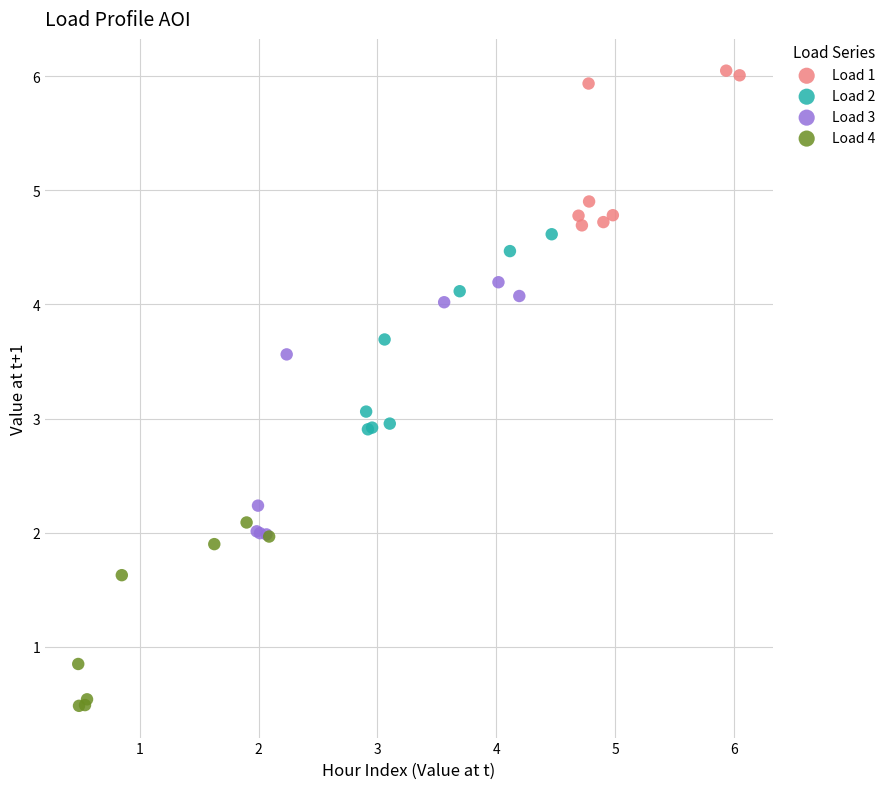

Which series contains the lowest Y value?

Load 4